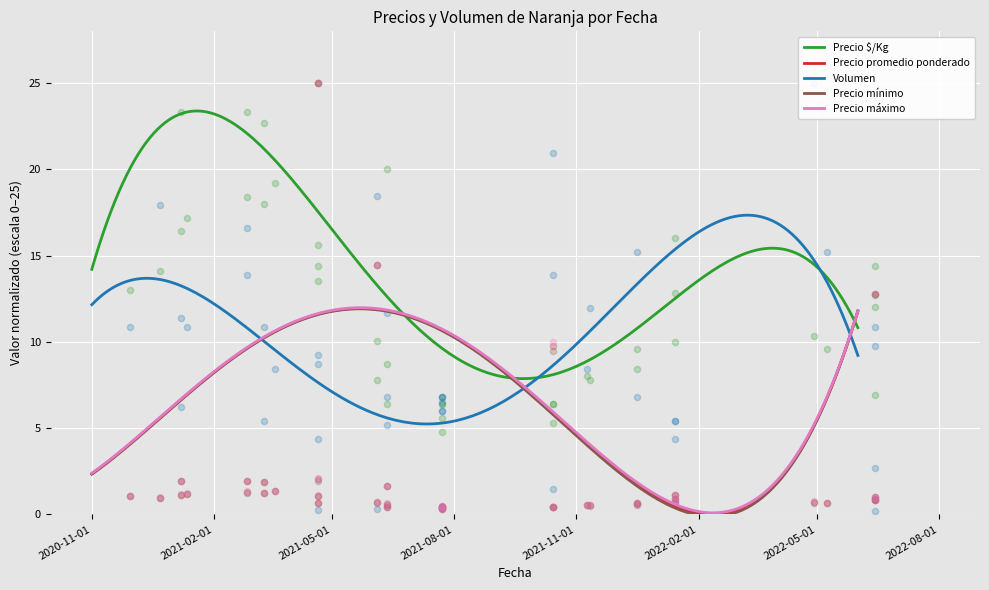

Which series has the largest Y range (max minus min)?

Volumen